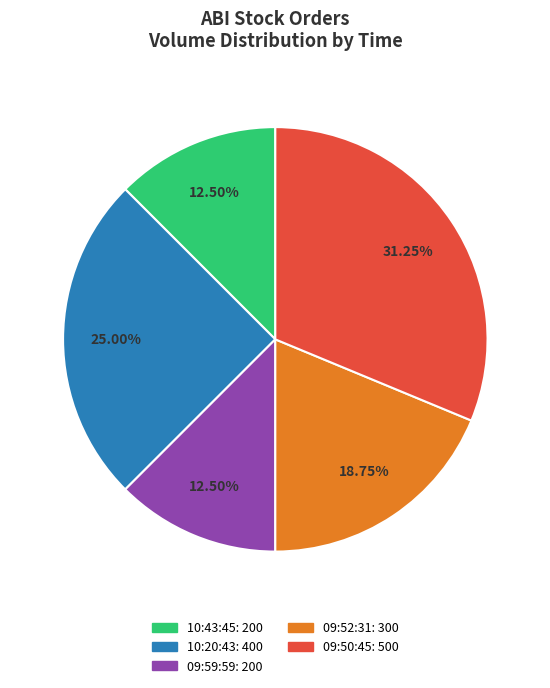

How many segments does this pie chart have?

5